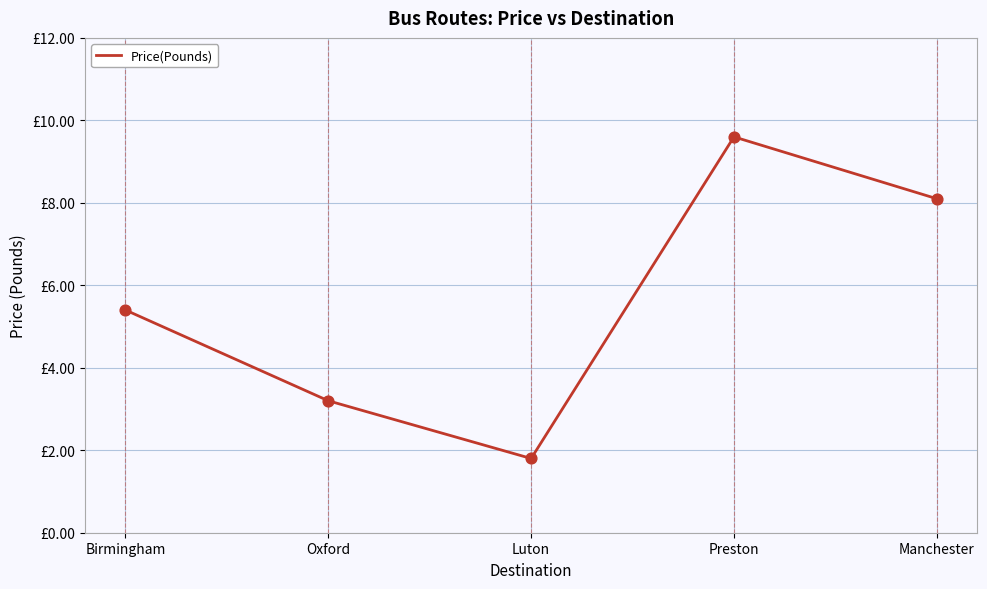

What is the ratio of the value at Manchester to the value at Preston?

0.8